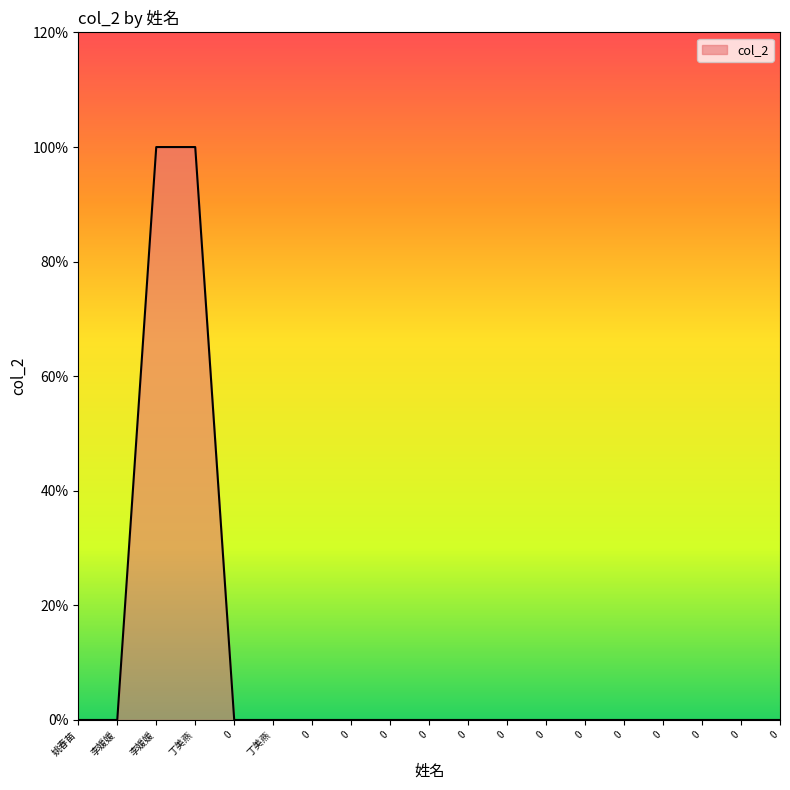

List the labels in order of value, smallest first.

姚春苗, 李媛媛, 0, 丁美燕, 0, 0, 0, 0, 0, 0, 0, 0, 0, 0, 0, 0, 0, 李媛媛, 丁美燕